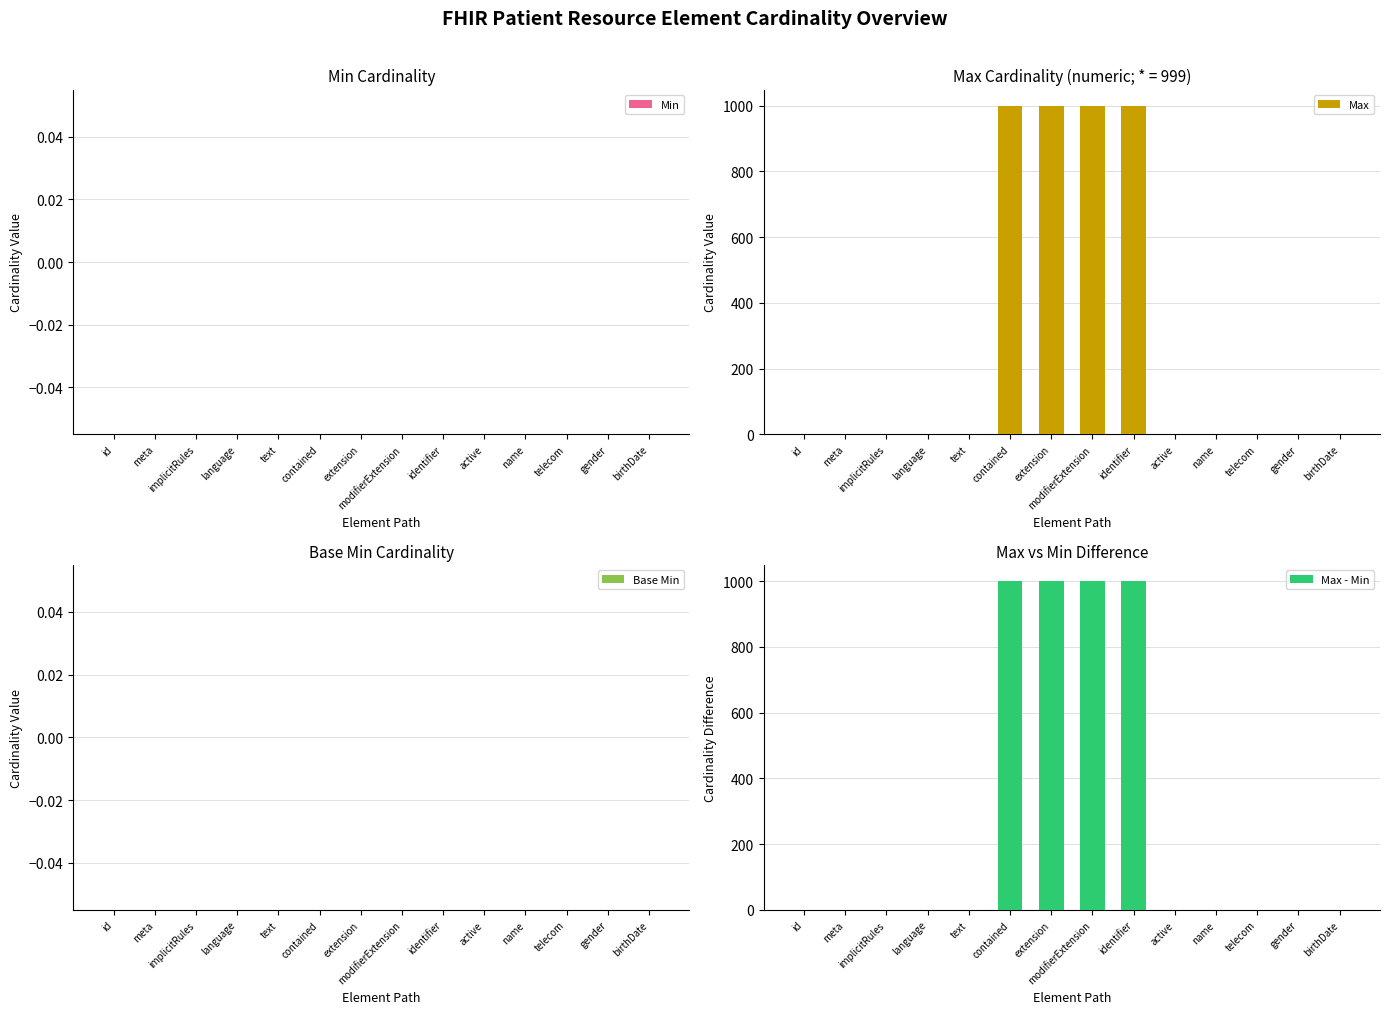

What is the difference between the second highest and minimum values in the Max series?

999